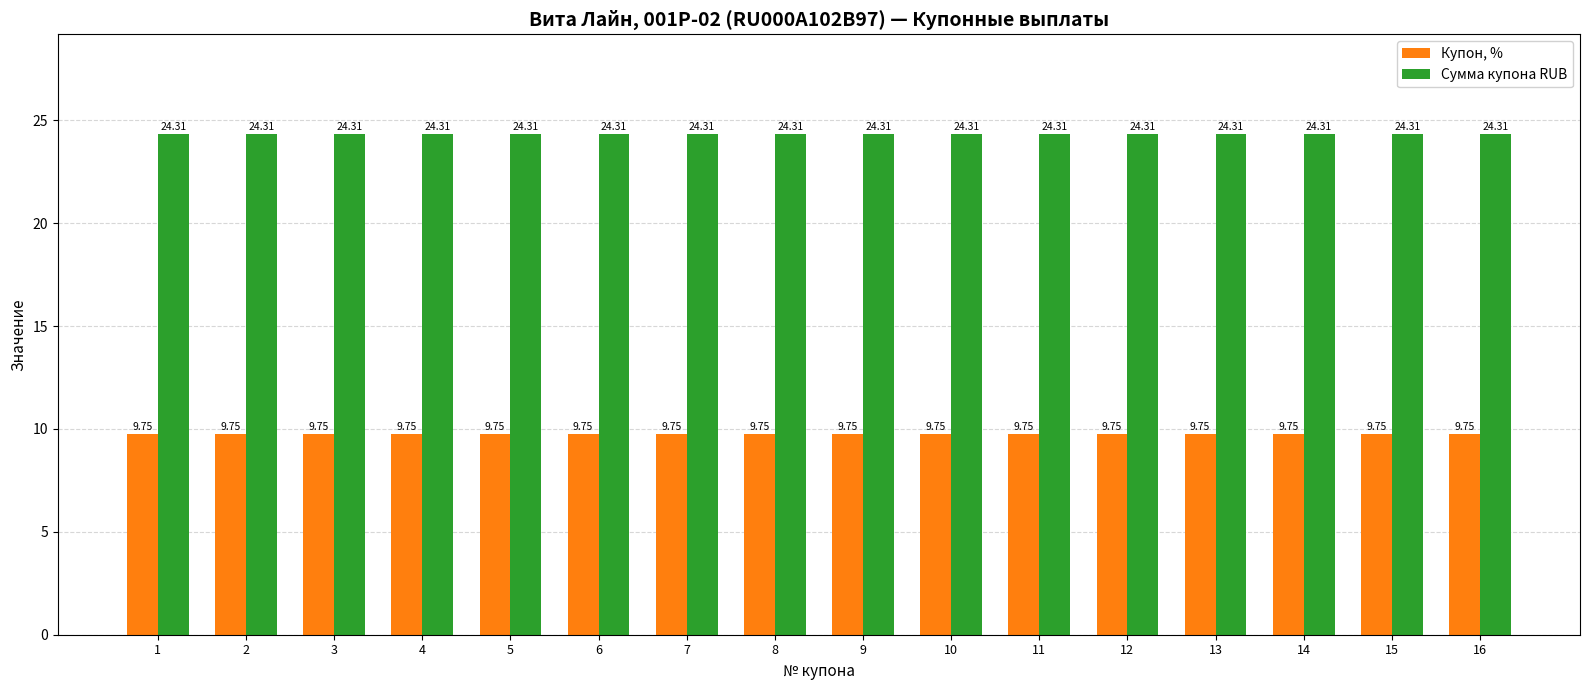

What is the difference between the highest and lowest values at 8?

14.6